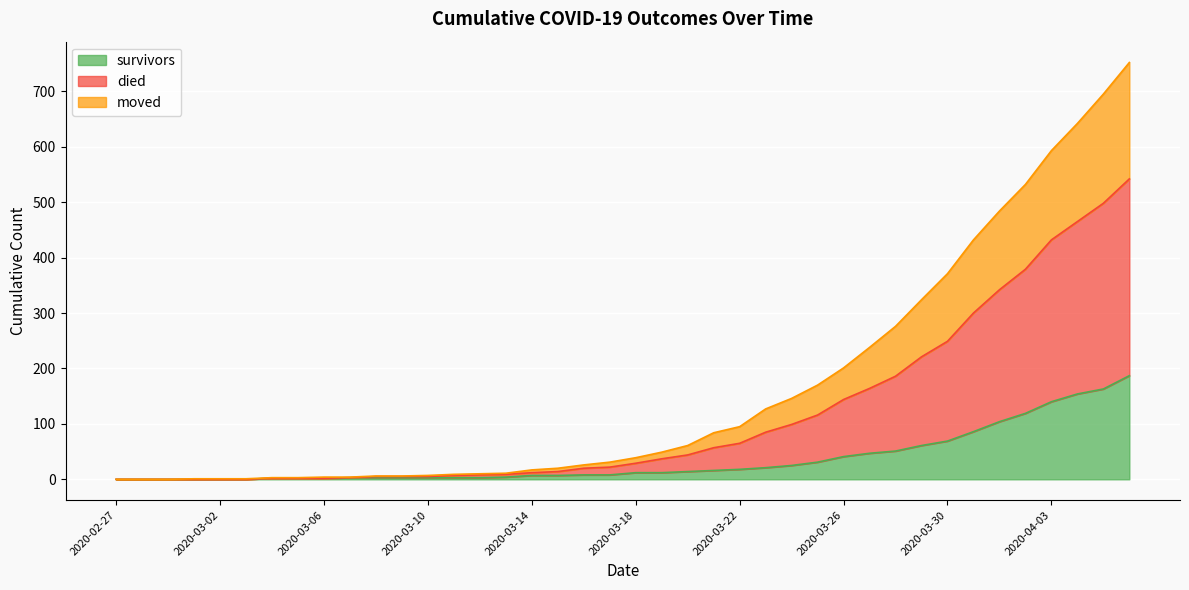

True or false: survivors has a value of 245 at 2020-04-06.

False